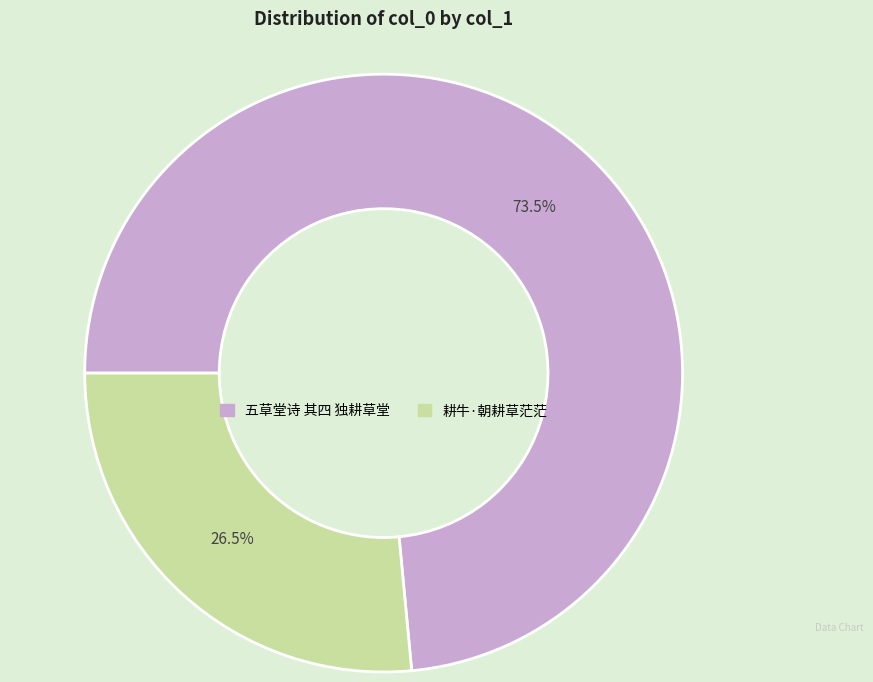

To the nearest percent, what is the difference between the 五草堂诗 其四 独耕草堂 and 耕牛·朝耕草茫茫 slice percentages?

47%